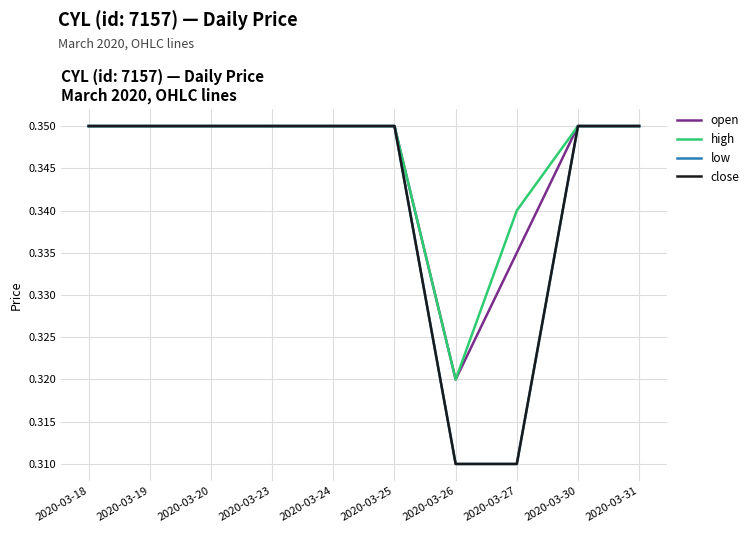

Which series has the widest spread of values?

low